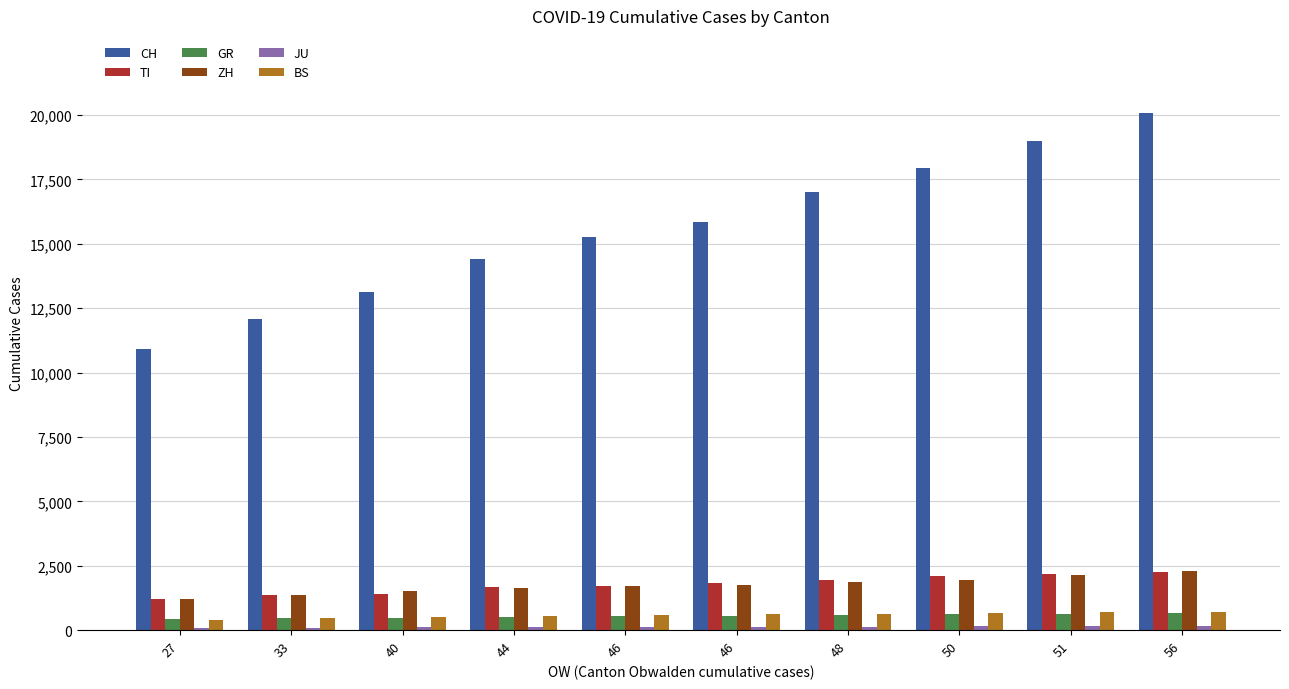

How many values in the CH series are below 15851?

5